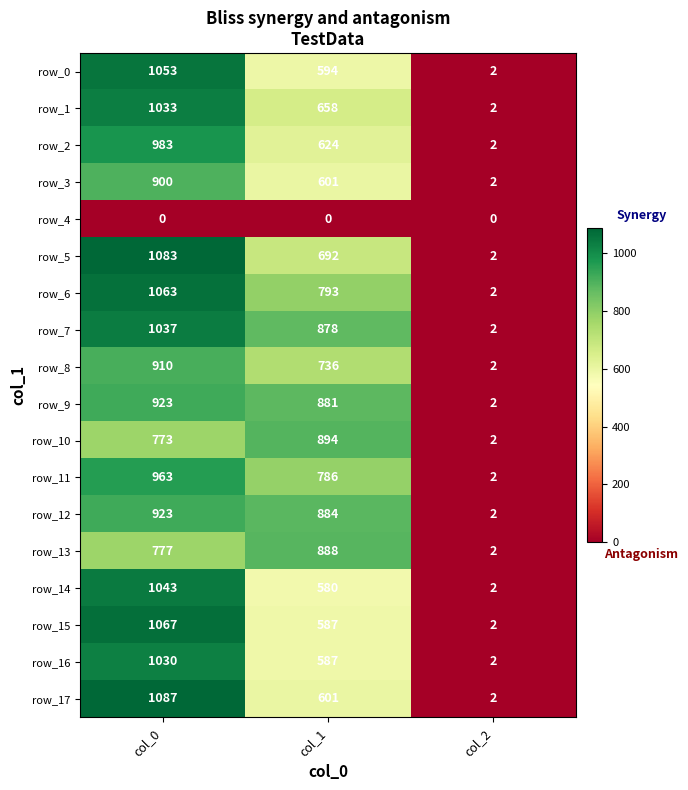

Which series has the largest range (max minus min)?

row_17